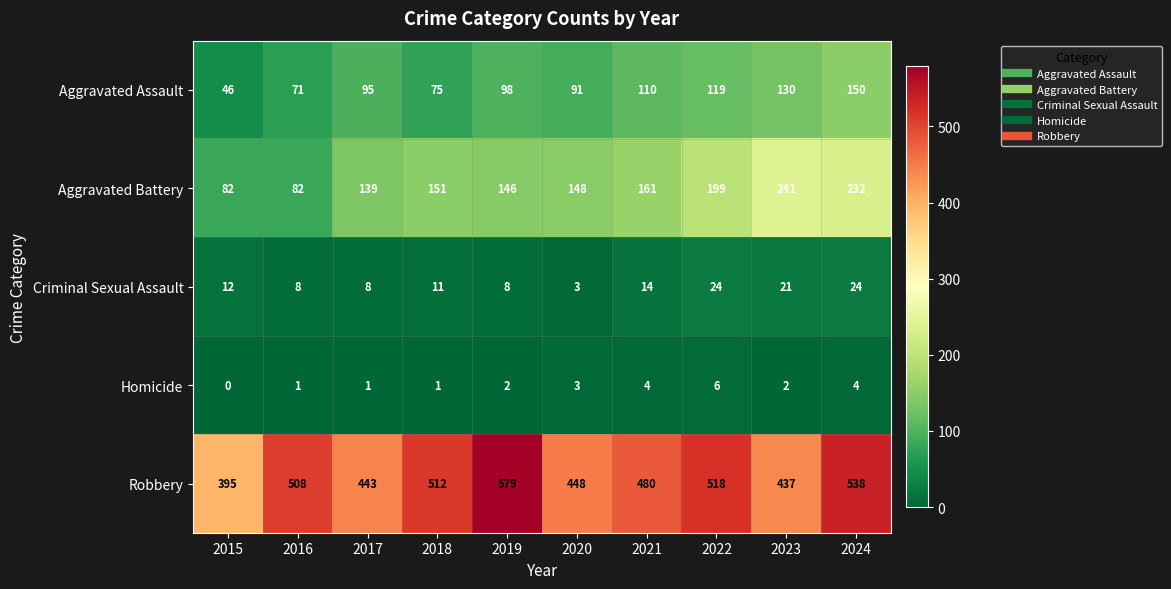

How many categories are shown in the chart?

10